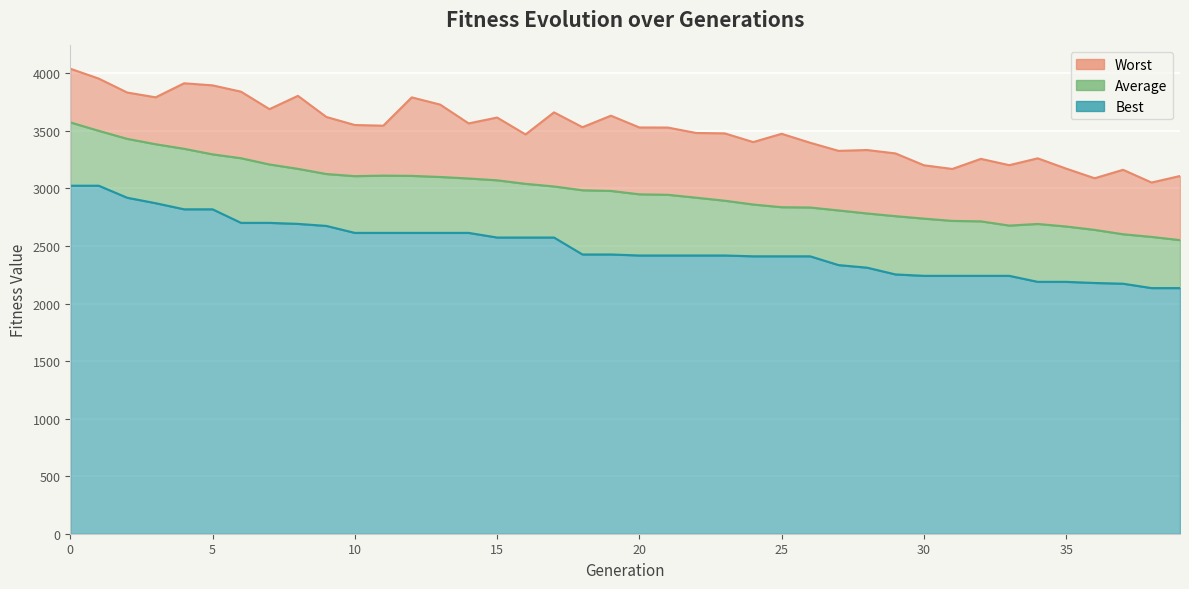

What is the difference between the second highest and minimum values in the Average series?

949.7